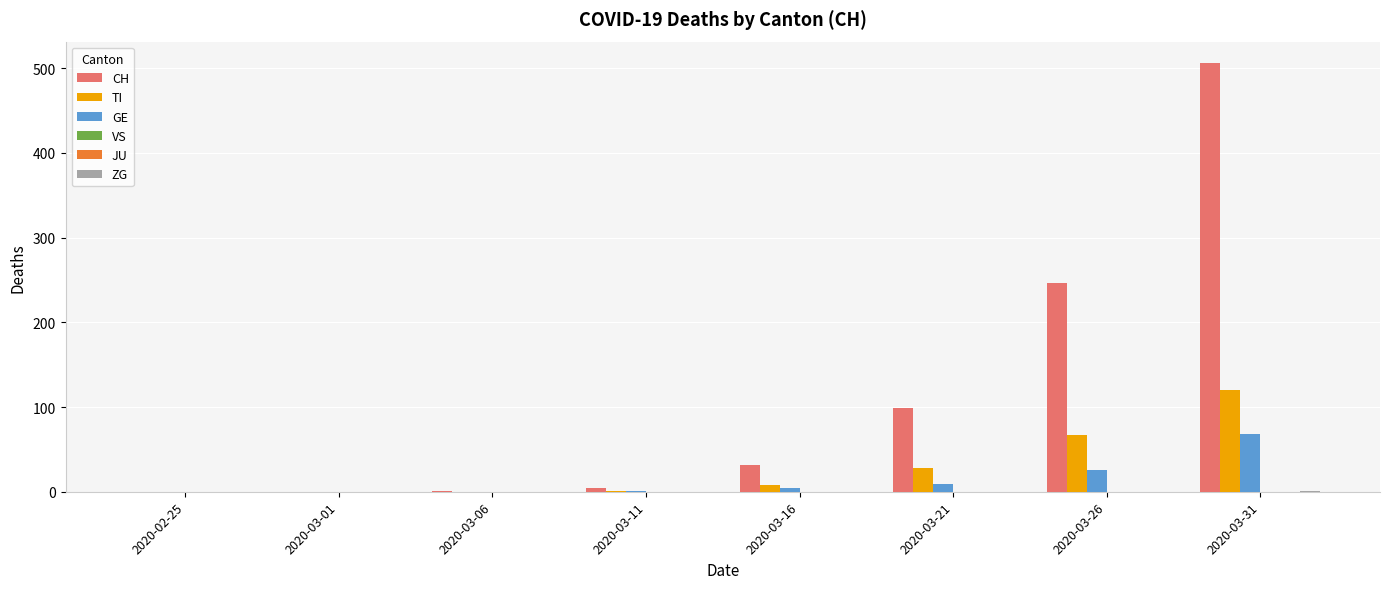

Reading left to right, list all the values displayed in this chart.

CH: 0	0	1	5	31	99	246	506
TI: 0	0	0	1	8	28	67	120
GE: 0	0	0	1	4	9	26	68
VS: 0	0	0	0	0	0	0	0
JU: 0	0	0	0	0	0	0	0
ZG: 0	0	0	0	0	0	0	1